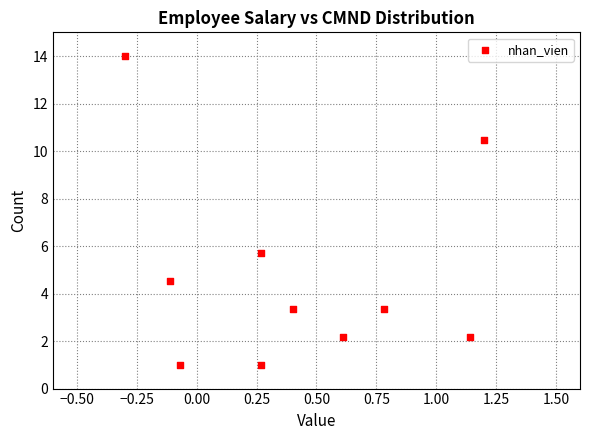

What Y value in the scatter plot is closest to 7?

5.7